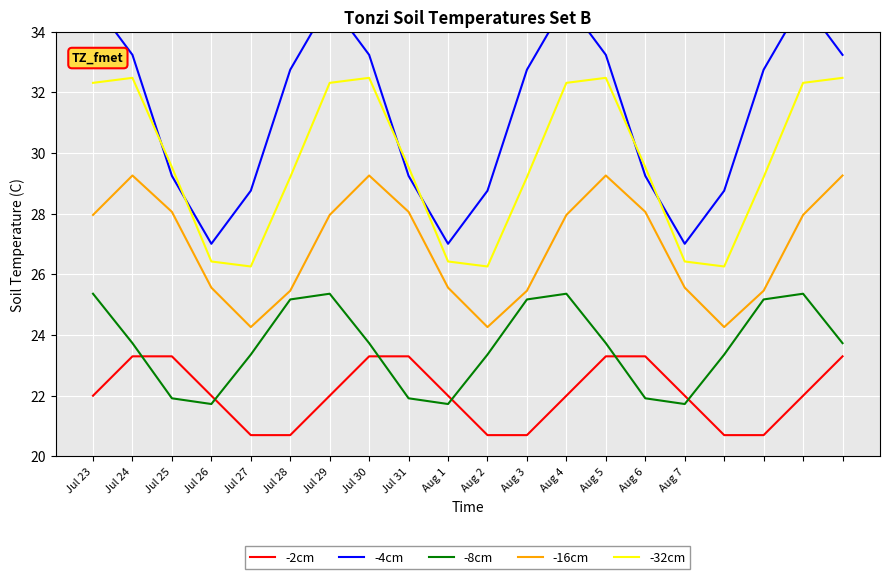

List the series in order of their overall mean, lowest first.

-2cm, -8cm, -16cm, -32cm, -4cm